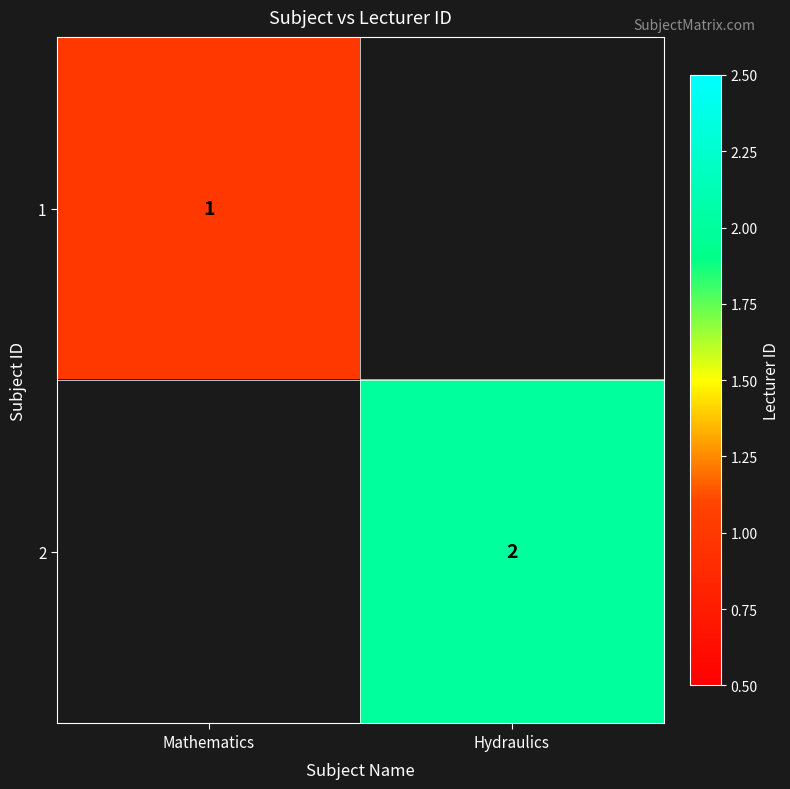

The value of 2 at Hydraulics is 1. True or false?

False